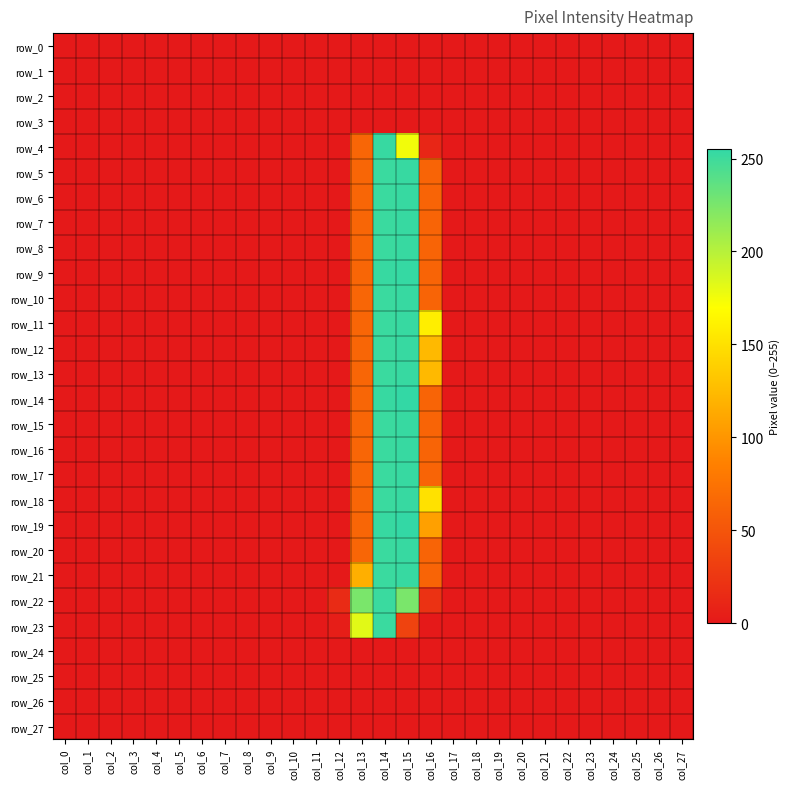

Reading left to right, extract all data points from this chart.

row_0: col_0=0	col_1=0	col_2=0	col_3=0	col_4=0	col_5=0	col_6=0	col_7=0	col_8=0	col_9=0	col_10=0	col_11=0	col_12=0	col_13=0	col_14=0	col_15=0	col_16=0	col_17=0	col_18=0	col_19=0	col_20=0	col_21=0	col_22=0	col_23=0	col_24=0	col_25=0	col_26=0	col_27=0
row_1: col_0=0	col_1=0	col_2=0	col_3=0	col_4=0	col_5=0	col_6=0	col_7=0	col_8=0	col_9=0	col_10=0	col_11=0	col_12=0	col_13=0	col_14=0	col_15=0	col_16=0	col_17=0	col_18=0	col_19=0	col_20=0	col_21=0	col_22=0	col_23=0	col_24=0	col_25=0	col_26=0	col_27=0
row_2: col_0=0	col_1=0	col_2=0	col_3=0	col_4=0	col_5=0	col_6=0	col_7=0	col_8=0	col_9=0	col_10=0	col_11=0	col_12=0	col_13=0	col_14=0	col_15=0	col_16=0	col_17=0	col_18=0	col_19=0	col_20=0	col_21=0	col_22=0	col_23=0	col_24=0	col_25=0	col_26=0	col_27=0
row_3: col_0=0	col_1=0	col_2=0	col_3=0	col_4=0	col_5=0	col_6=0	col_7=0	col_8=0	col_9=0	col_10=0	col_11=0	col_12=0	col_13=0	col_14=0	col_15=0	col_16=0	col_17=0	col_18=0	col_19=0	col_20=0	col_21=0	col_22=0	col_23=0	col_24=0	col_25=0	col_26=0	col_27=0
row_4: col_0=0	col_1=0	col_2=0	col_3=0	col_4=0	col_5=0	col_6=0	col_7=0	col_8=0	col_9=0	col_10=0	col_11=0	col_12=0	col_13=64	col_14=253	col_15=175	col_16=11	col_17=0	col_18=0	col_19=0	col_20=0	col_21=0	col_22=0	col_23=0	col_24=0	col_25=0	col_26=0	col_27=0
row_5: col_0=0	col_1=0	col_2=0	col_3=0	col_4=0	col_5=0	col_6=0	col_7=0	col_8=0	col_9=0	col_10=0	col_11=0	col_12=0	col_13=64	col_14=252	col_15=253	col_16=63	col_17=0	col_18=0	col_19=0	col_20=0	col_21=0	col_22=0	col_23=0	col_24=0	col_25=0	col_26=0	col_27=0
row_6: col_0=0	col_1=0	col_2=0	col_3=0	col_4=0	col_5=0	col_6=0	col_7=0	col_8=0	col_9=0	col_10=0	col_11=0	col_12=0	col_13=64	col_14=252	col_15=253	col_16=63	col_17=0	col_18=0	col_19=0	col_20=0	col_21=0	col_22=0	col_23=0	col_24=0	col_25=0	col_26=0	col_27=0
row_7: col_0=0	col_1=0	col_2=0	col_3=0	col_4=0	col_5=0	col_6=0	col_7=0	col_8=0	col_9=0	col_10=0	col_11=0	col_12=0	col_13=64	col_14=252	col_15=253	col_16=63	col_17=0	col_18=0	col_19=0	col_20=0	col_21=0	col_22=0	col_23=0	col_24=0	col_25=0	col_26=0	col_27=0
row_8: col_0=0	col_1=0	col_2=0	col_3=0	col_4=0	col_5=0	col_6=0	col_7=0	col_8=0	col_9=0	col_10=0	col_11=0	col_12=0	col_13=64	col_14=252	col_15=253	col_16=63	col_17=0	col_18=0	col_19=0	col_20=0	col_21=0	col_22=0	col_23=0	col_24=0	col_25=0	col_26=0	col_27=0
row_9: col_0=0	col_1=0	col_2=0	col_3=0	col_4=0	col_5=0	col_6=0	col_7=0	col_8=0	col_9=0	col_10=0	col_11=0	col_12=0	col_13=64	col_14=253	col_15=254	col_16=63	col_17=0	col_18=0	col_19=0	col_20=0	col_21=0	col_22=0	col_23=0	col_24=0	col_25=0	col_26=0	col_27=0
row_10: col_0=0	col_1=0	col_2=0	col_3=0	col_4=0	col_5=0	col_6=0	col_7=0	col_8=0	col_9=0	col_10=0	col_11=0	col_12=0	col_13=64	col_14=252	col_15=253	col_16=63	col_17=0	col_18=0	col_19=0	col_20=0	col_21=0	col_22=0	col_23=0	col_24=0	col_25=0	col_26=0	col_27=0
row_11: col_0=0	col_1=0	col_2=0	col_3=0	col_4=0	col_5=0	col_6=0	col_7=0	col_8=0	col_9=0	col_10=0	col_11=0	col_12=0	col_13=64	col_14=252	col_15=253	col_16=159	col_17=0	col_18=0	col_19=0	col_20=0	col_21=0	col_22=0	col_23=0	col_24=0	col_25=0	col_26=0	col_27=0
row_12: col_0=0	col_1=0	col_2=0	col_3=0	col_4=0	col_5=0	col_6=0	col_7=0	col_8=0	col_9=0	col_10=0	col_11=0	col_12=0	col_13=64	col_14=252	col_15=253	col_16=124	col_17=0	col_18=0	col_19=0	col_20=0	col_21=0	col_22=0	col_23=0	col_24=0	col_25=0	col_26=0	col_27=0
row_13: col_0=0	col_1=0	col_2=0	col_3=0	col_4=0	col_5=0	col_6=0	col_7=0	col_8=0	col_9=0	col_10=0	col_11=0	col_12=0	col_13=64	col_14=252	col_15=253	col_16=124	col_17=0	col_18=0	col_19=0	col_20=0	col_21=0	col_22=0	col_23=0	col_24=0	col_25=0	col_26=0	col_27=0
row_14: col_0=0	col_1=0	col_2=0	col_3=0	col_4=0	col_5=0	col_6=0	col_7=0	col_8=0	col_9=0	col_10=0	col_11=0	col_12=0	col_13=64	col_14=253	col_15=255	col_16=63	col_17=0	col_18=0	col_19=0	col_20=0	col_21=0	col_22=0	col_23=0	col_24=0	col_25=0	col_26=0	col_27=0
row_15: col_0=0	col_1=0	col_2=0	col_3=0	col_4=0	col_5=0	col_6=0	col_7=0	col_8=0	col_9=0	col_10=0	col_11=0	col_12=0	col_13=64	col_14=252	col_15=253	col_16=63	col_17=0	col_18=0	col_19=0	col_20=0	col_21=0	col_22=0	col_23=0	col_24=0	col_25=0	col_26=0	col_27=0
row_16: col_0=0	col_1=0	col_2=0	col_3=0	col_4=0	col_5=0	col_6=0	col_7=0	col_8=0	col_9=0	col_10=0	col_11=0	col_12=0	col_13=64	col_14=252	col_15=253	col_16=63	col_17=0	col_18=0	col_19=0	col_20=0	col_21=0	col_22=0	col_23=0	col_24=0	col_25=0	col_26=0	col_27=0
row_17: col_0=0	col_1=0	col_2=0	col_3=0	col_4=0	col_5=0	col_6=0	col_7=0	col_8=0	col_9=0	col_10=0	col_11=0	col_12=0	col_13=64	col_14=252	col_15=253	col_16=63	col_17=0	col_18=0	col_19=0	col_20=0	col_21=0	col_22=0	col_23=0	col_24=0	col_25=0	col_26=0	col_27=0
row_18: col_0=0	col_1=0	col_2=0	col_3=0	col_4=0	col_5=0	col_6=0	col_7=0	col_8=0	col_9=0	col_10=0	col_11=0	col_12=0	col_13=64	col_14=252	col_15=253	col_16=150	col_17=0	col_18=0	col_19=0	col_20=0	col_21=0	col_22=0	col_23=0	col_24=0	col_25=0	col_26=0	col_27=0
row_19: col_0=0	col_1=0	col_2=0	col_3=0	col_4=0	col_5=0	col_6=0	col_7=0	col_8=0	col_9=0	col_10=0	col_11=0	col_12=0	col_13=64	col_14=253	col_15=255	col_16=107	col_17=0	col_18=0	col_19=0	col_20=0	col_21=0	col_22=0	col_23=0	col_24=0	col_25=0	col_26=0	col_27=0
row_20: col_0=0	col_1=0	col_2=0	col_3=0	col_4=0	col_5=0	col_6=0	col_7=0	col_8=0	col_9=0	col_10=0	col_11=0	col_12=0	col_13=64	col_14=252	col_15=253	col_16=63	col_17=0	col_18=0	col_19=0	col_20=0	col_21=0	col_22=0	col_23=0	col_24=0	col_25=0	col_26=0	col_27=0
row_21: col_0=0	col_1=0	col_2=0	col_3=0	col_4=0	col_5=0	col_6=0	col_7=0	col_8=0	col_9=0	col_10=0	col_11=0	col_12=0	col_13=117	col_14=252	col_15=253	col_16=63	col_17=0	col_18=0	col_19=0	col_20=0	col_21=0	col_22=0	col_23=0	col_24=0	col_25=0	col_26=0	col_27=0
row_22: col_0=0	col_1=0	col_2=0	col_3=0	col_4=0	col_5=0	col_6=0	col_7=0	col_8=0	col_9=0	col_10=0	col_11=0	col_12=15	col_13=225	col_14=252	col_15=225	col_16=21	col_17=0	col_18=0	col_19=0	col_20=0	col_21=0	col_22=0	col_23=0	col_24=0	col_25=0	col_26=0	col_27=0
row_23: col_0=0	col_1=0	col_2=0	col_3=0	col_4=0	col_5=0	col_6=0	col_7=0	col_8=0	col_9=0	col_10=0	col_11=0	col_12=4	col_13=182	col_14=252	col_15=35	col_16=0	col_17=0	col_18=0	col_19=0	col_20=0	col_21=0	col_22=0	col_23=0	col_24=0	col_25=0	col_26=0	col_27=0
row_24: col_0=0	col_1=0	col_2=0	col_3=0	col_4=0	col_5=0	col_6=0	col_7=0	col_8=0	col_9=0	col_10=0	col_11=0	col_12=0	col_13=0	col_14=0	col_15=0	col_16=0	col_17=0	col_18=0	col_19=0	col_20=0	col_21=0	col_22=0	col_23=0	col_24=0	col_25=0	col_26=0	col_27=0
row_25: col_0=0	col_1=0	col_2=0	col_3=0	col_4=0	col_5=0	col_6=0	col_7=0	col_8=0	col_9=0	col_10=0	col_11=0	col_12=0	col_13=0	col_14=0	col_15=0	col_16=0	col_17=0	col_18=0	col_19=0	col_20=0	col_21=0	col_22=0	col_23=0	col_24=0	col_25=0	col_26=0	col_27=0
row_26: col_0=0	col_1=0	col_2=0	col_3=0	col_4=0	col_5=0	col_6=0	col_7=0	col_8=0	col_9=0	col_10=0	col_11=0	col_12=0	col_13=0	col_14=0	col_15=0	col_16=0	col_17=0	col_18=0	col_19=0	col_20=0	col_21=0	col_22=0	col_23=0	col_24=0	col_25=0	col_26=0	col_27=0
row_27: col_0=0	col_1=0	col_2=0	col_3=0	col_4=0	col_5=0	col_6=0	col_7=0	col_8=0	col_9=0	col_10=0	col_11=0	col_12=0	col_13=0	col_14=0	col_15=0	col_16=0	col_17=0	col_18=0	col_19=0	col_20=0	col_21=0	col_22=0	col_23=0	col_24=0	col_25=0	col_26=0	col_27=0